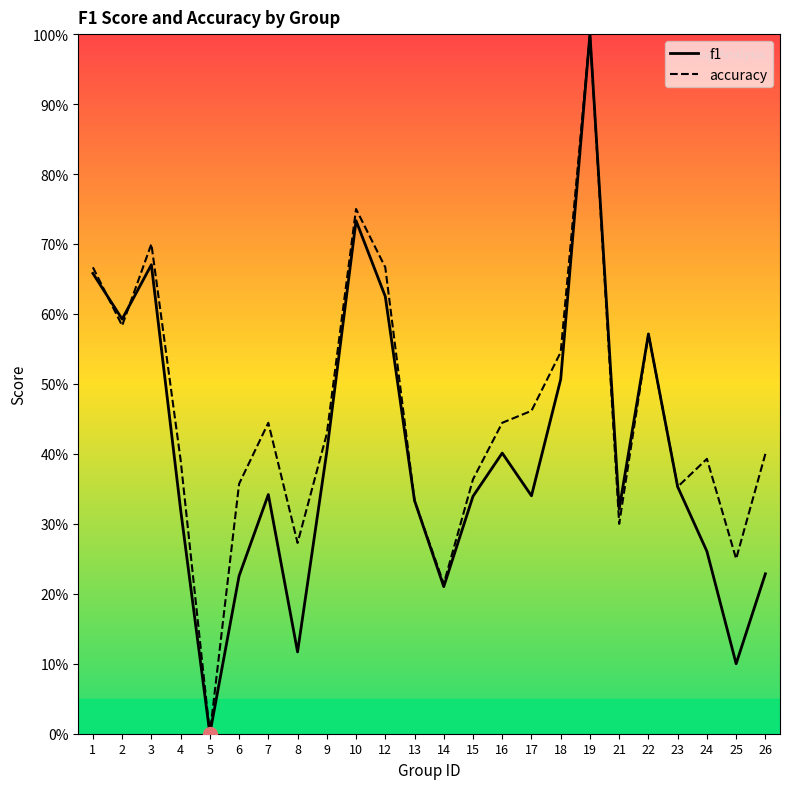

What is the sum of all accuracy values?

10.9